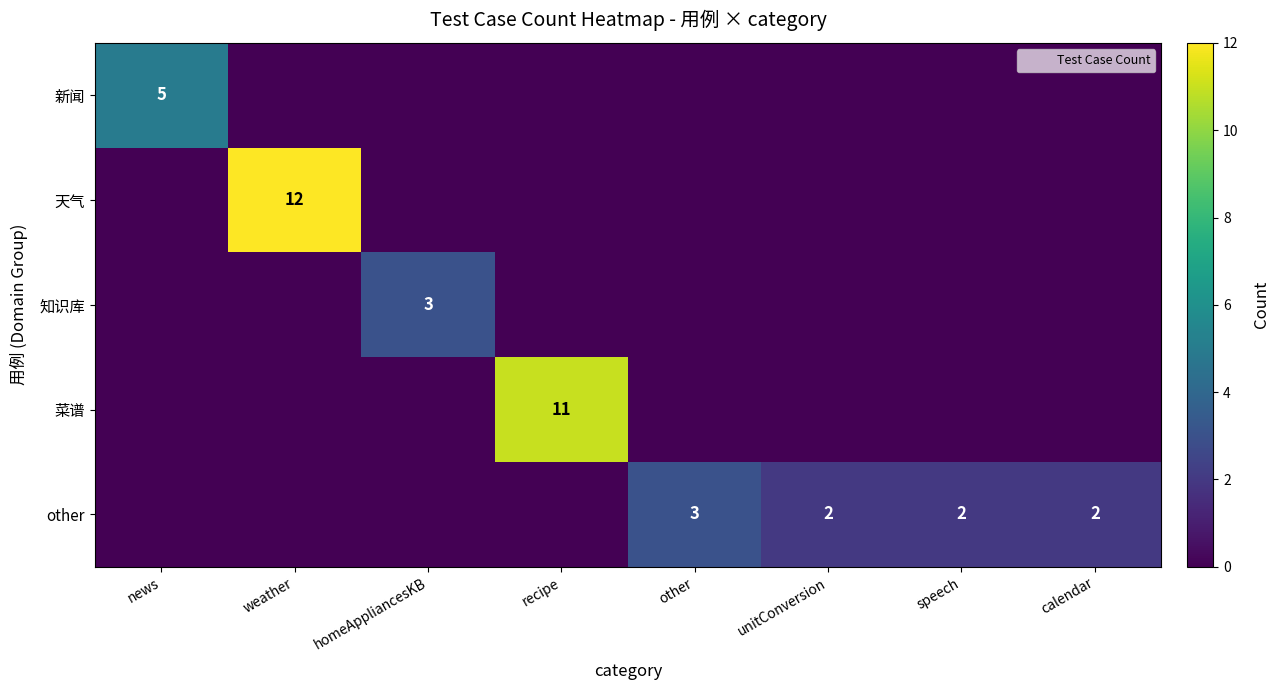

Which series has the largest range (max minus min)?

天气